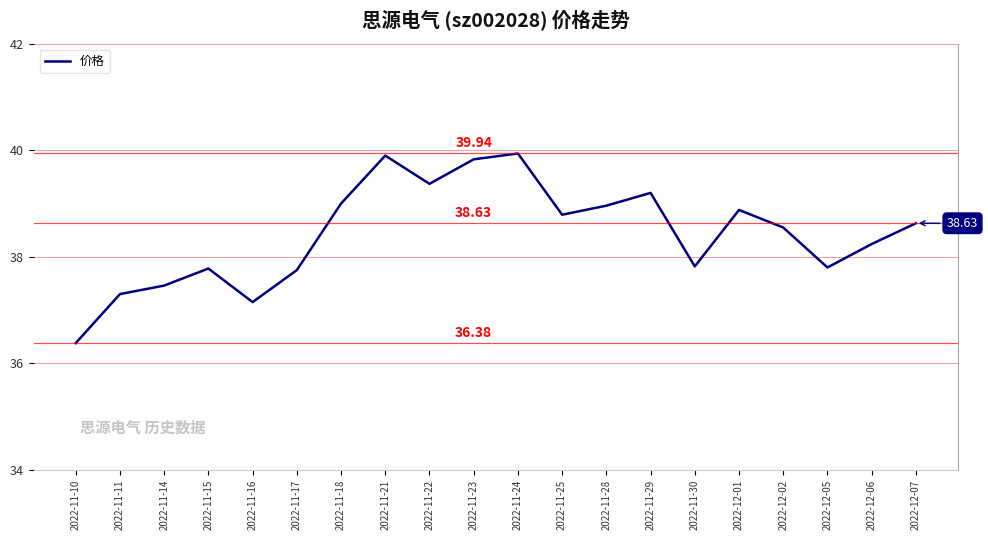

What is the difference between the maximum and minimum values?

3.6